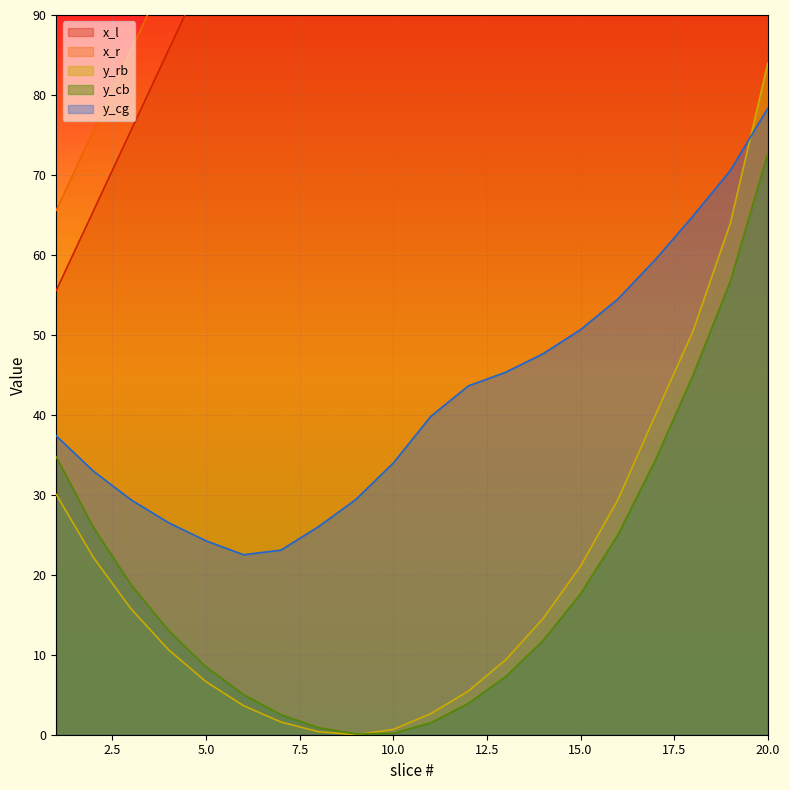

The x_l series shows 46.2 at 13. True or false?

False